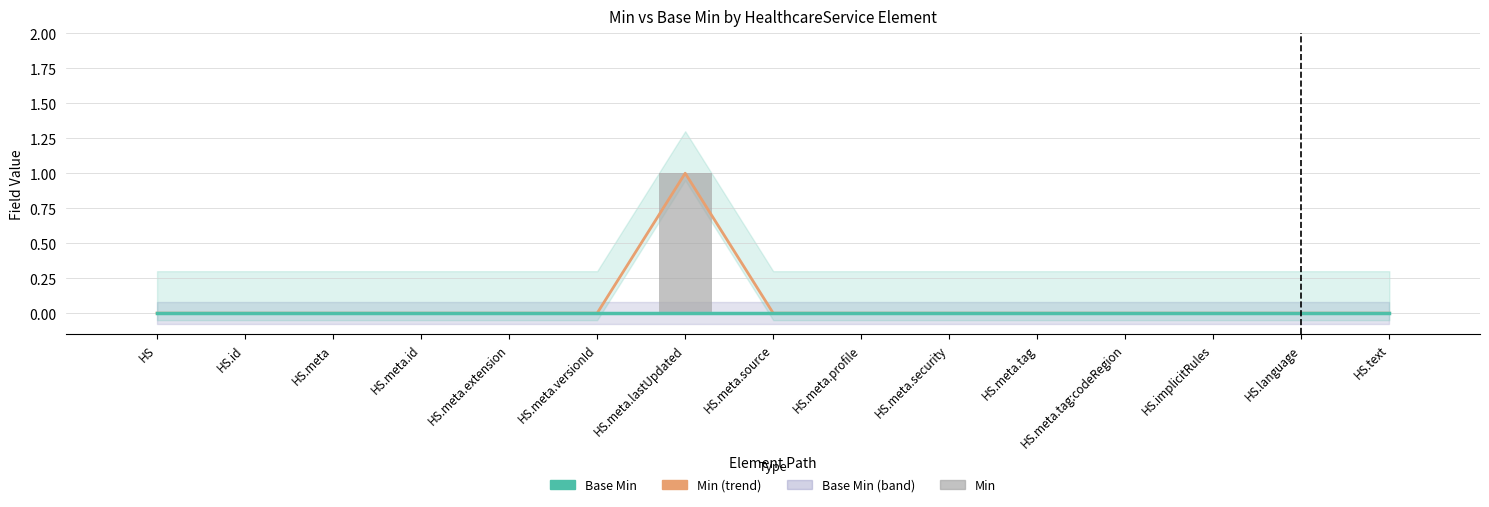

Does the chart contain stacked bars?

No